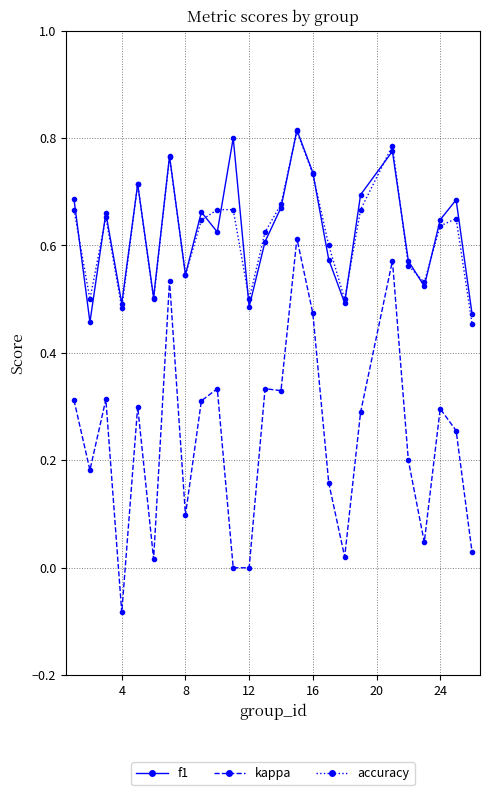

How many lines are shown in the chart?

3